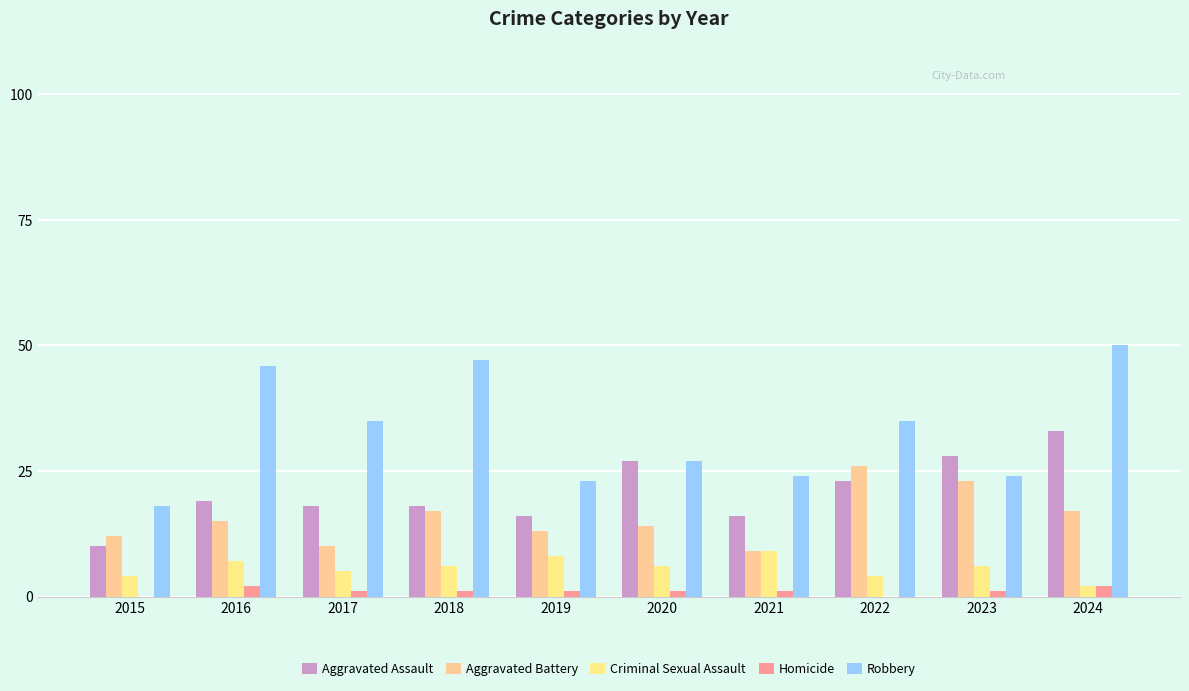

What is the spread (max minus min) of values at 2023?

27